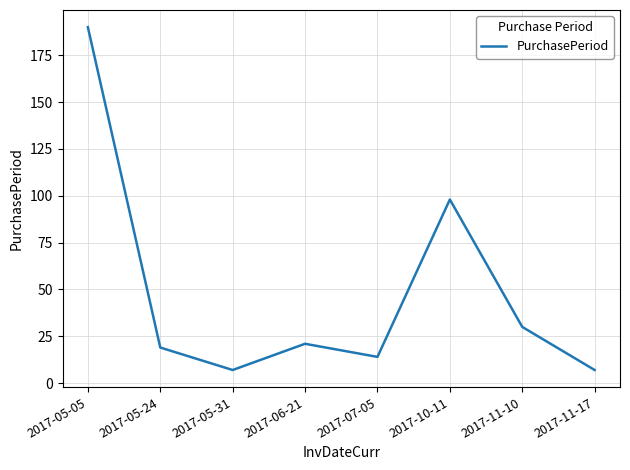

What position from the left is 2017-07-05?

5